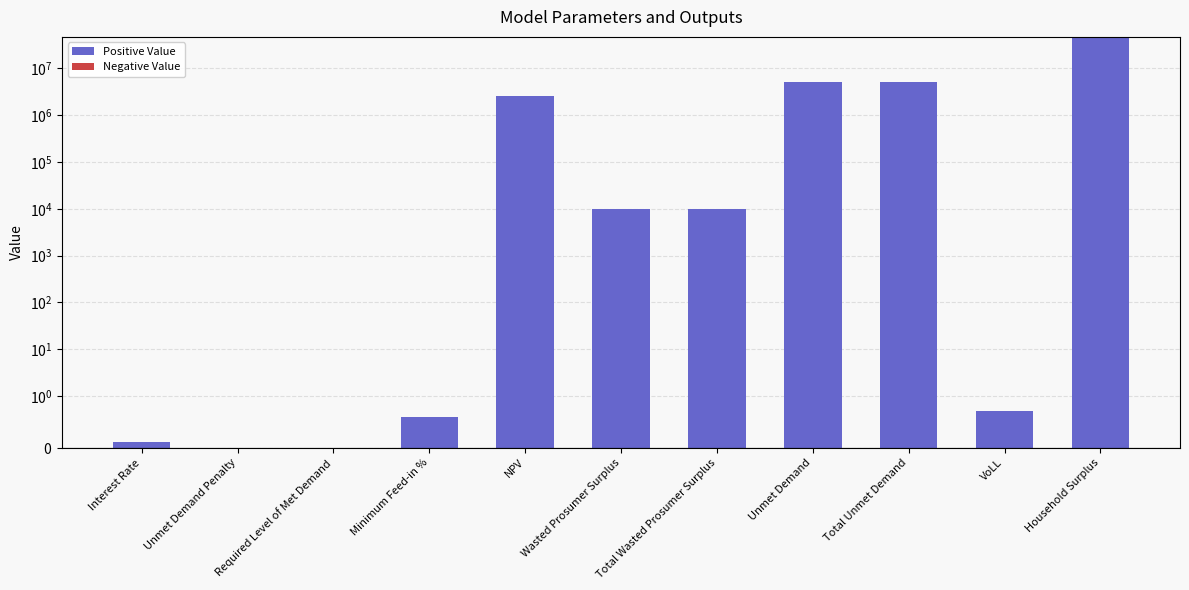

Rank the categories by value from lowest to highest.

Unmet Demand Penalty, Required Level of Met Demand, Interest Rate, Minimum Feed-in %, VoLL, Wasted Prosumer Surplus, Total Wasted Prosumer Surplus, NPV, Unmet Demand, Total Unmet Demand, Household Surplus